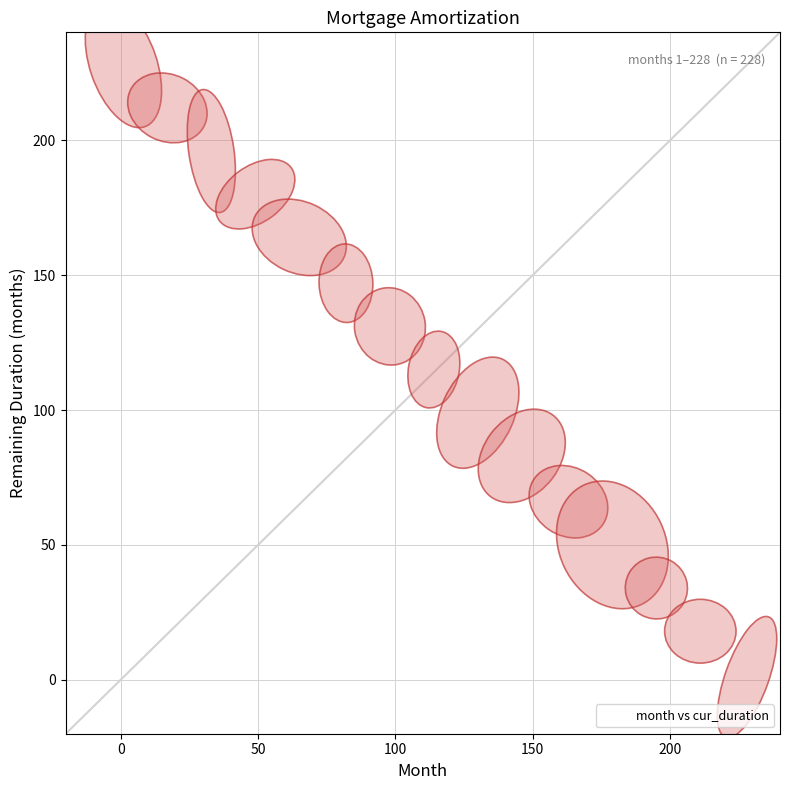

What is the range of X values (max minus min)?

227